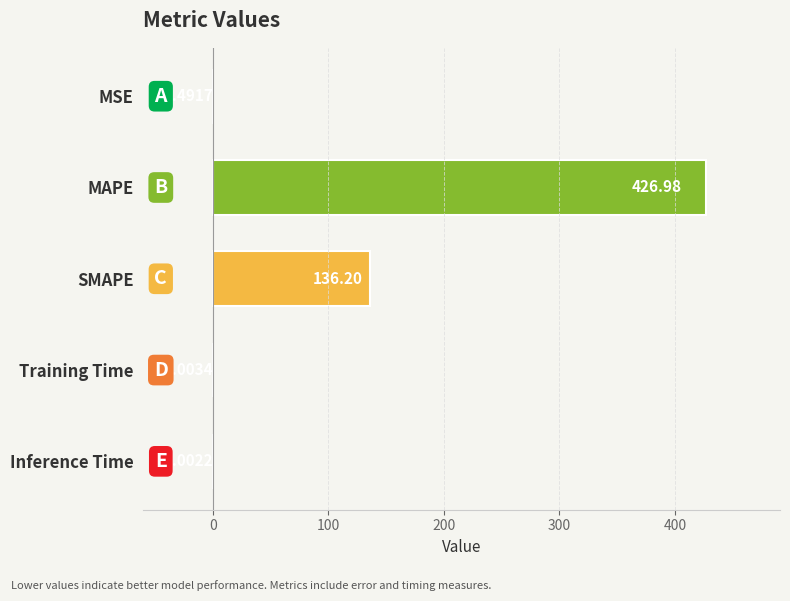

Which label corresponds to the largest value in the chart?

MAPE